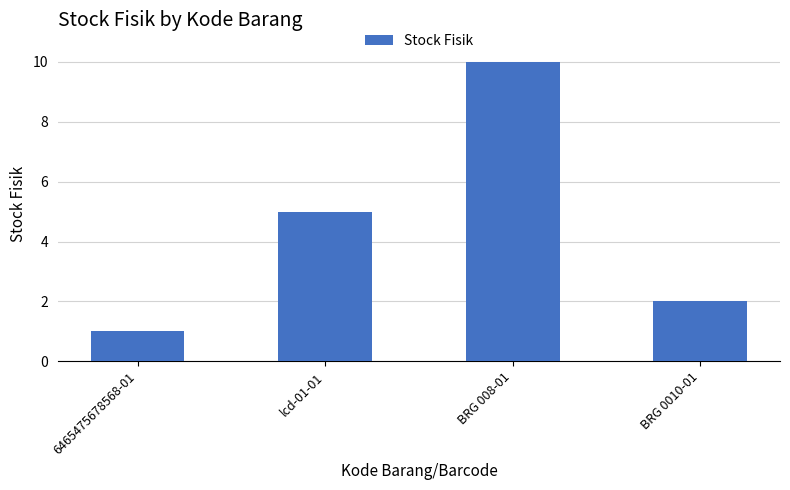

List the labels in order of value, smallest first.

6465475678568-01, BRG 0010-01, lcd-01-01, BRG 008-01